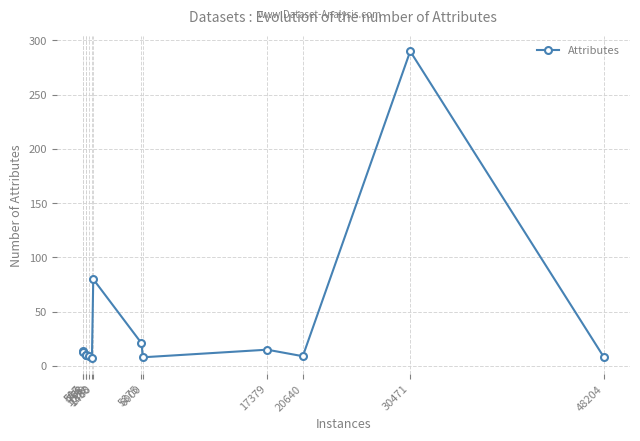

Which has a higher value, 1030 or 768?

768